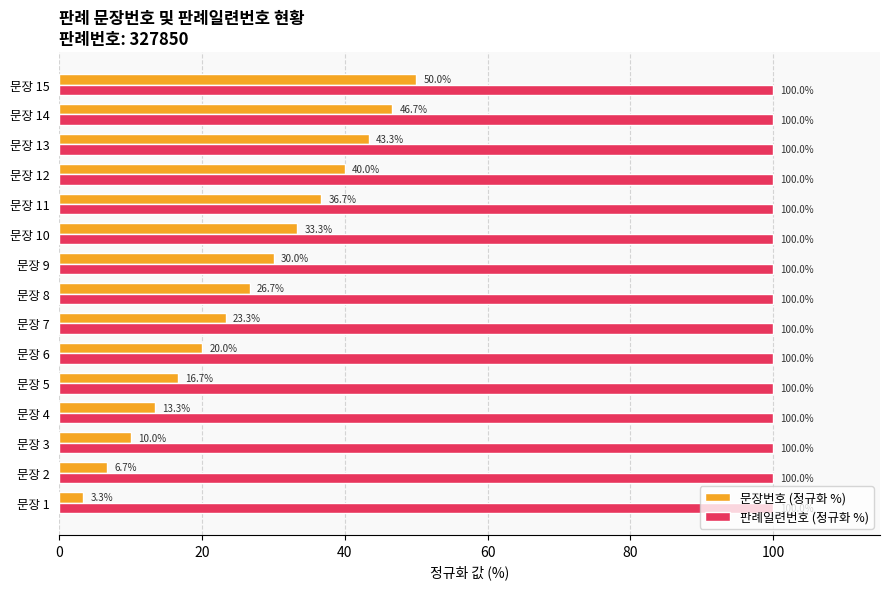

What value does the 문장번호 (정규화 %) series have at 문장 15?

50.0